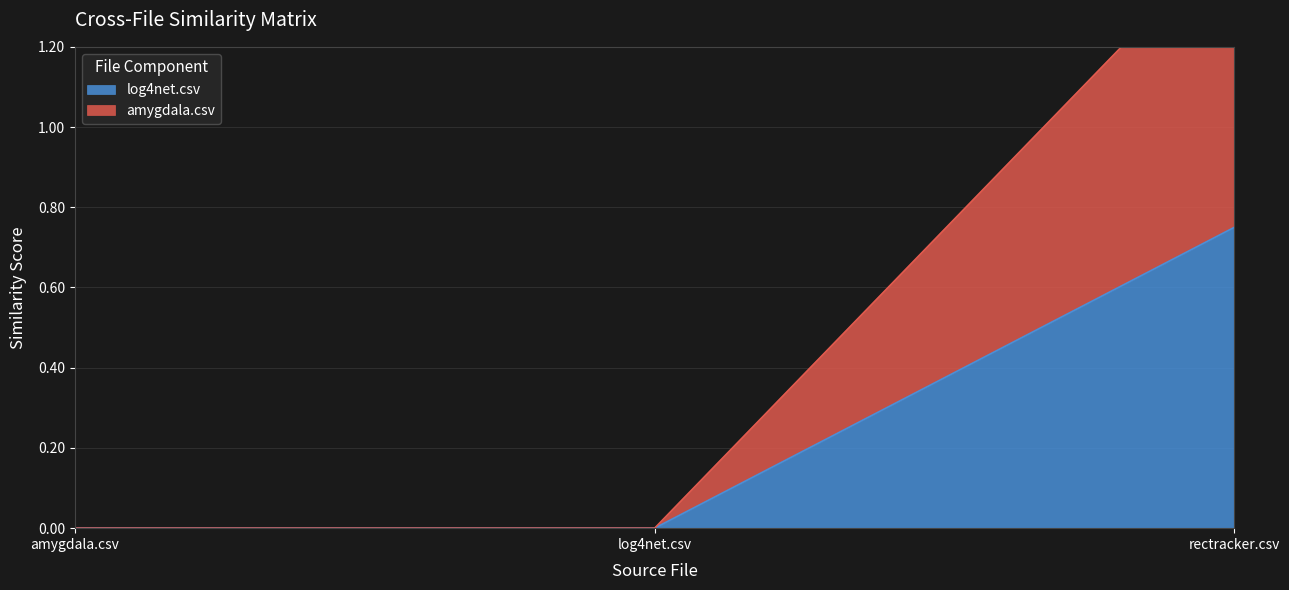

Which category has the lowest value in the amygdala.csv series?

amygdala.csv